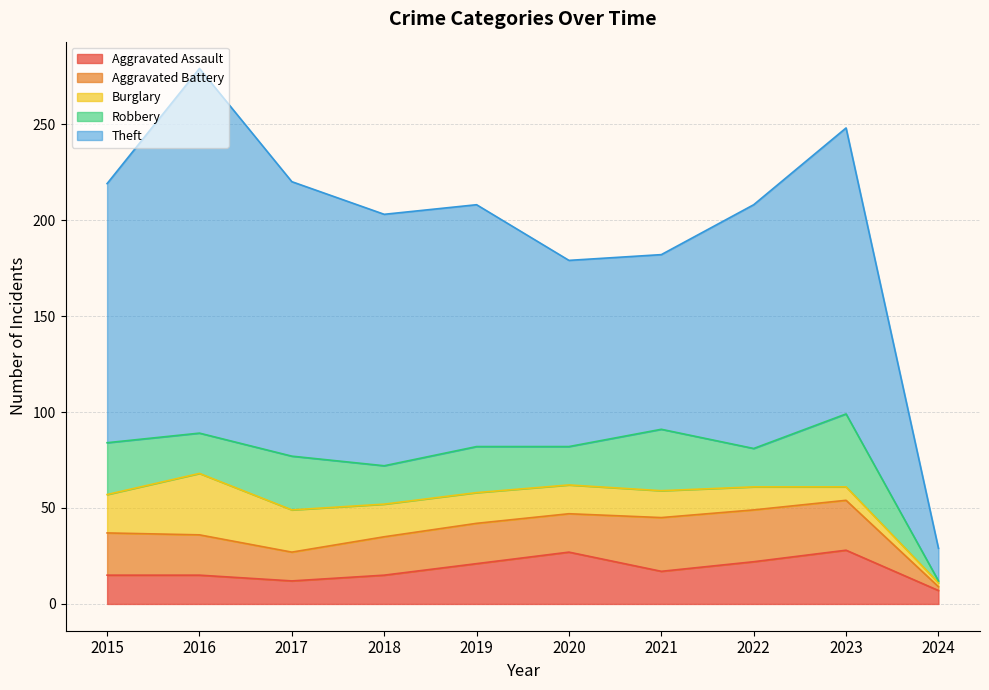

True or false: Aggravated Assault has more than 0 points higher than both neighbors.

True